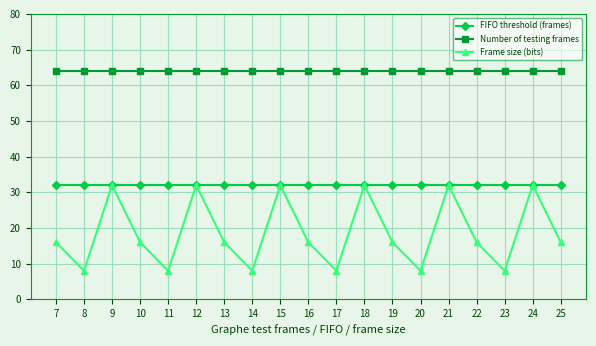

The FIFO threshold (frames) series shows 32 at 10. True or false?

True